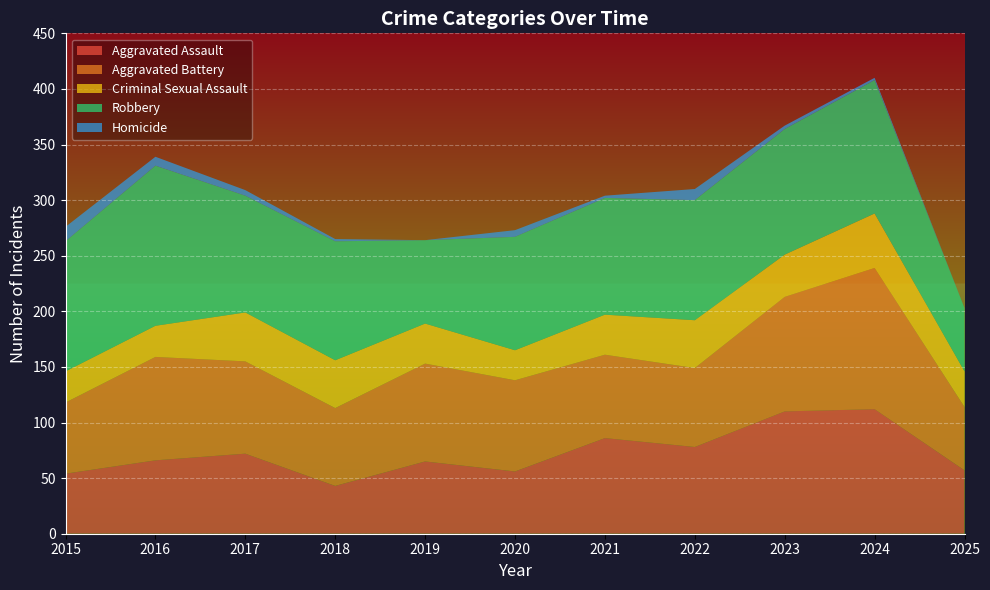

Reading left to right, list all the values displayed in this chart.

Aggravated Assault: 2015=54	2016=66	2017=72	2018=43	2019=65	2020=56	2021=86	2022=78	2023=110	2024=112	2025=57
Aggravated Battery: 2015=64	2016=93	2017=83	2018=70	2019=88	2020=82	2021=75	2022=71	2023=103	2024=127	2025=57
Criminal Sexual Assault: 2015=28	2016=28	2017=44	2018=43	2019=36	2020=27	2021=36	2022=43	2023=38	2024=49	2025=32
Robbery: 2015=117	2016=144	2017=105	2018=107	2019=75	2020=102	2021=105	2022=108	2023=113	2024=120	2025=57
Homicide: 2015=13	2016=8	2017=5	2018=2	2019=0	2020=6	2021=2	2022=10	2023=3	2024=2	2025=0